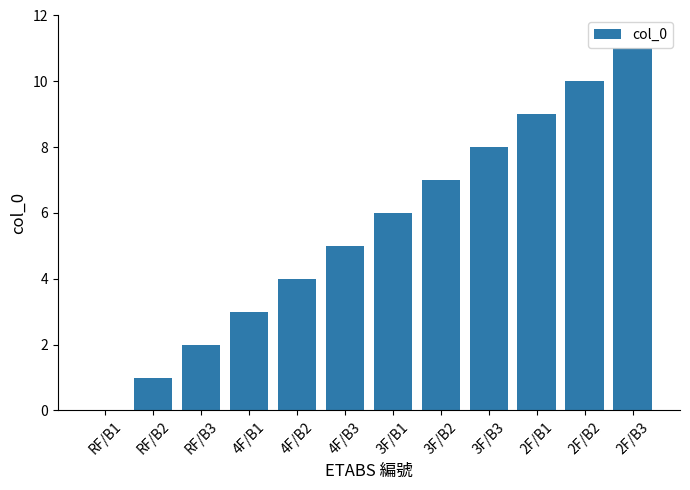

Approximately how many times larger is the value at 4F/B1 compared to 2F/B1?

0.3